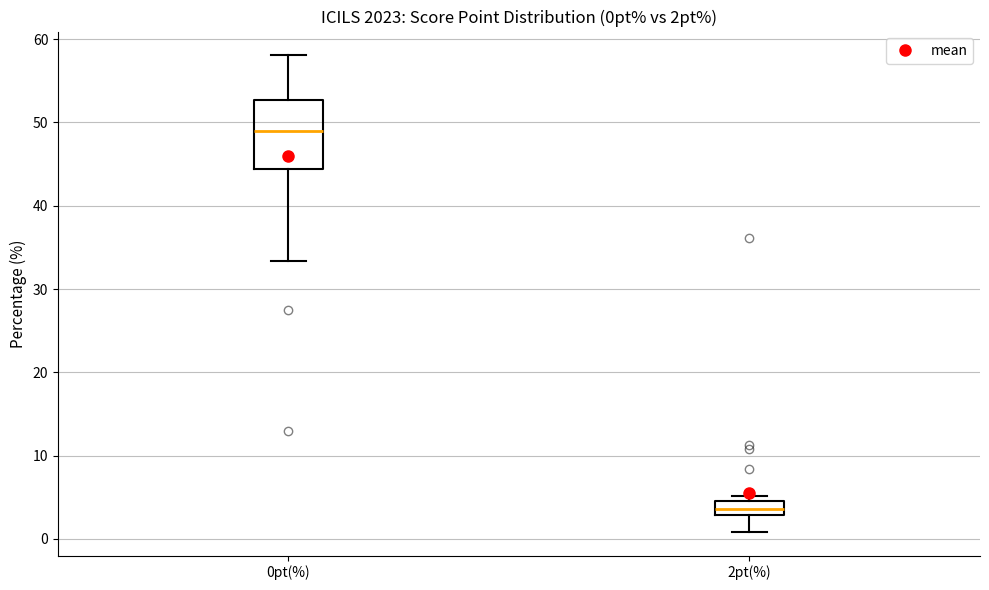

Which box is the tallest, from its lower edge to its upper edge?

0pt(%)